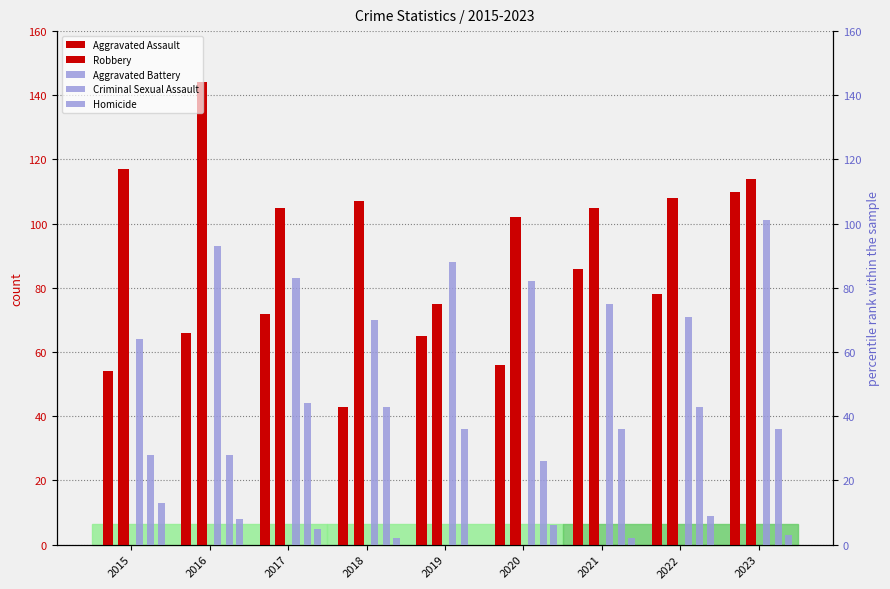

Which series changed the most between 2015 and 2017?

Aggravated Battery